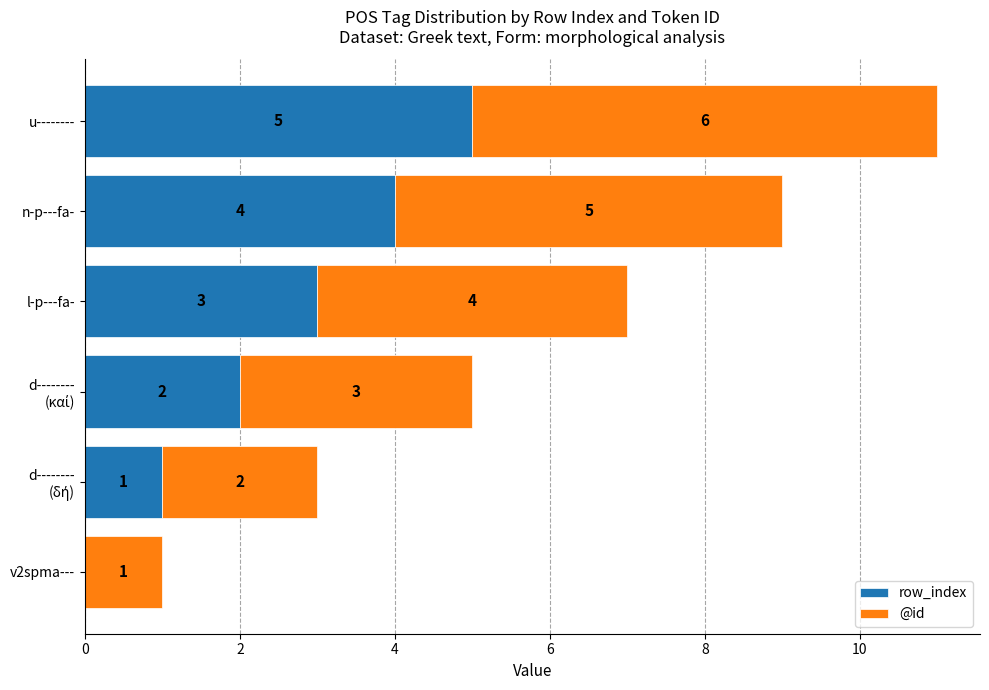

How many row_index values are between 1 and 4?

4